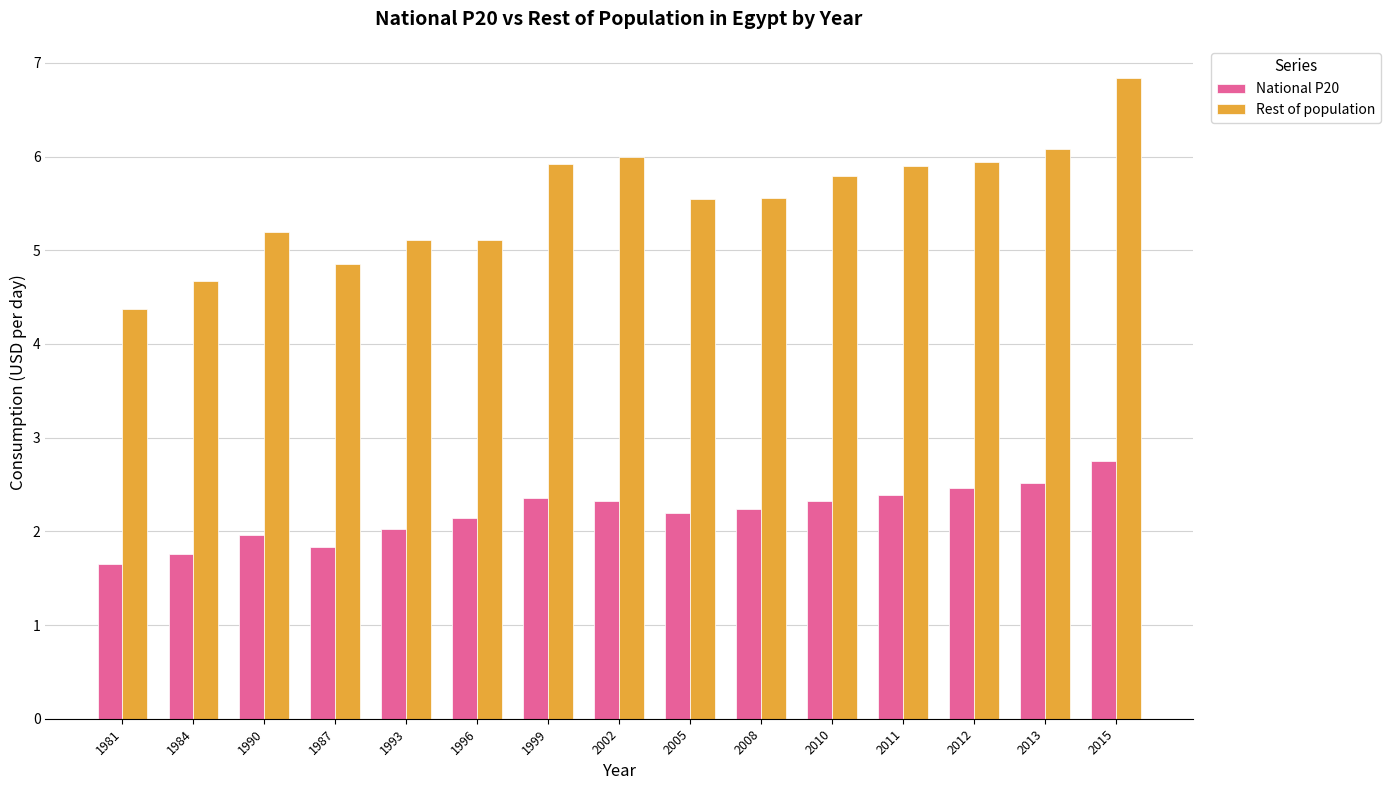

Rank the series by their average value, from highest to lowest.

Rest of population, National P20